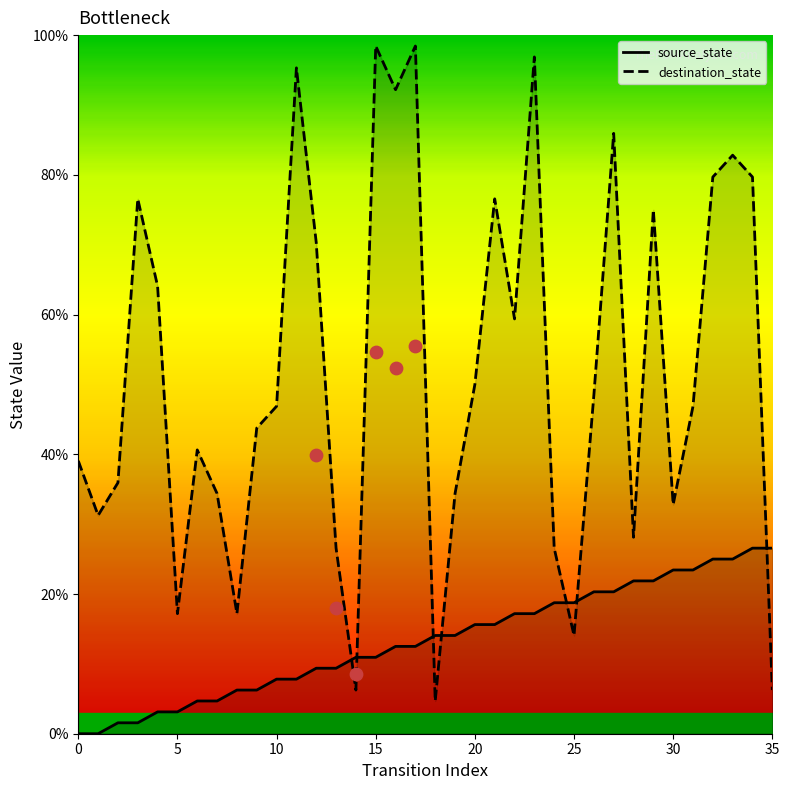

Which series contains the lowest Y value?

source_state